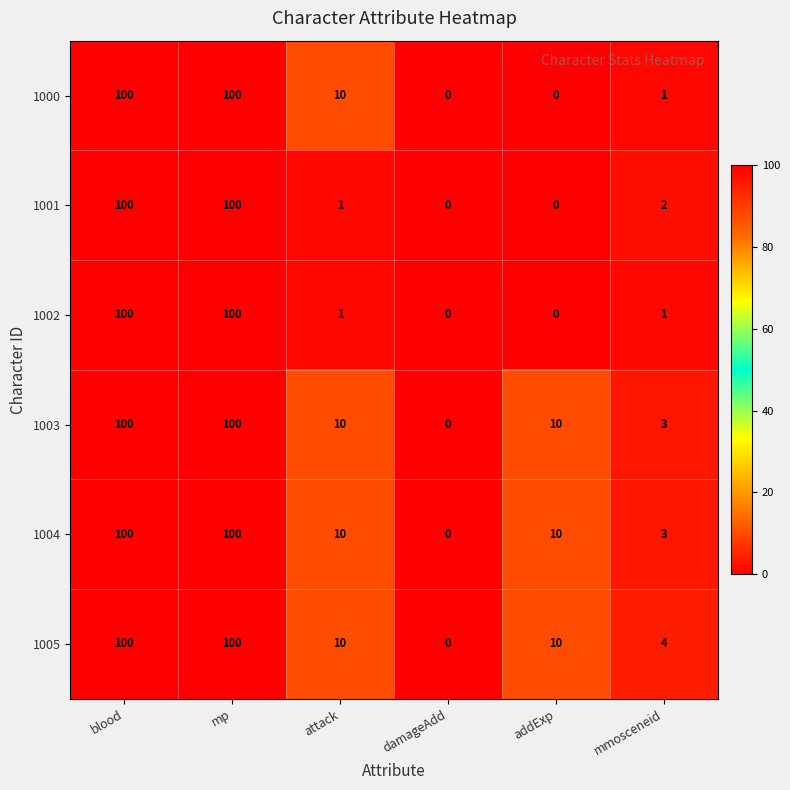

Count the number of data series in this chart.

6